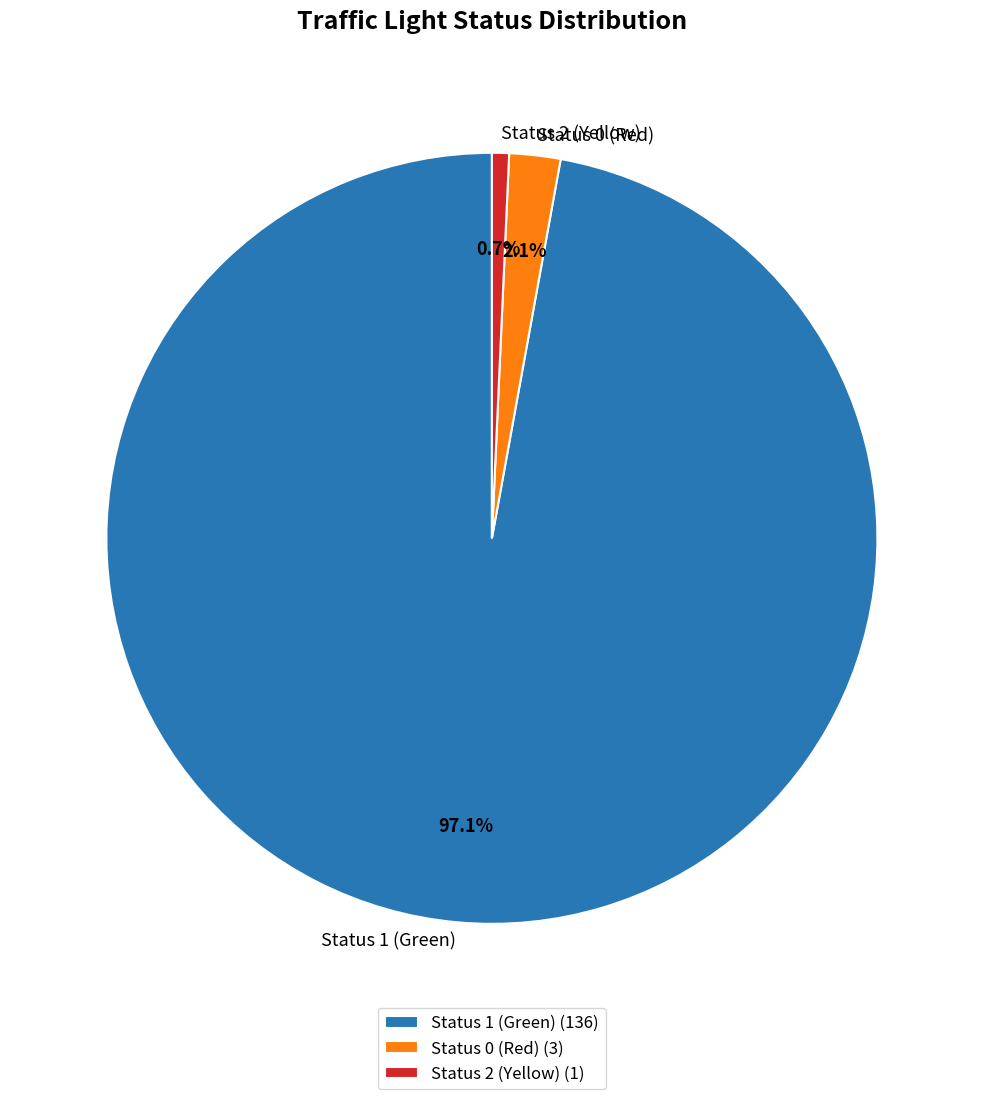

Combined, what portion of the pie is Status 2 (Yellow) and Status 1 (Green)?

97.9%